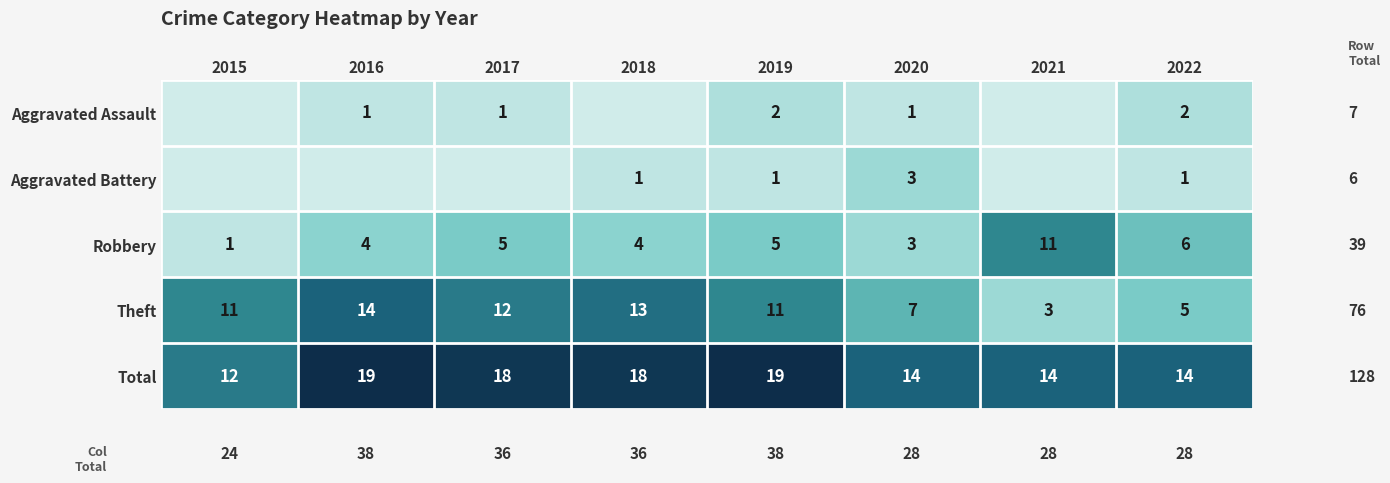

What is the difference between the highest and lowest values at 2019?

18